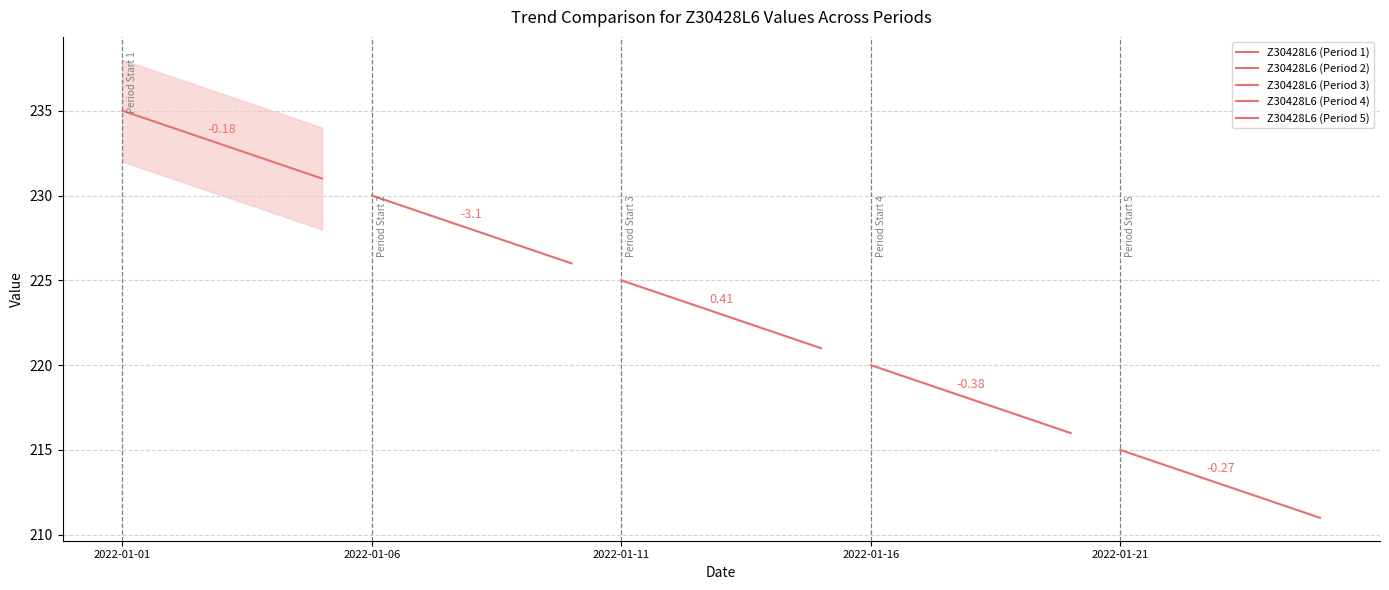

How many values in the Z30428L6 (Period 2) series exceed 228?

3